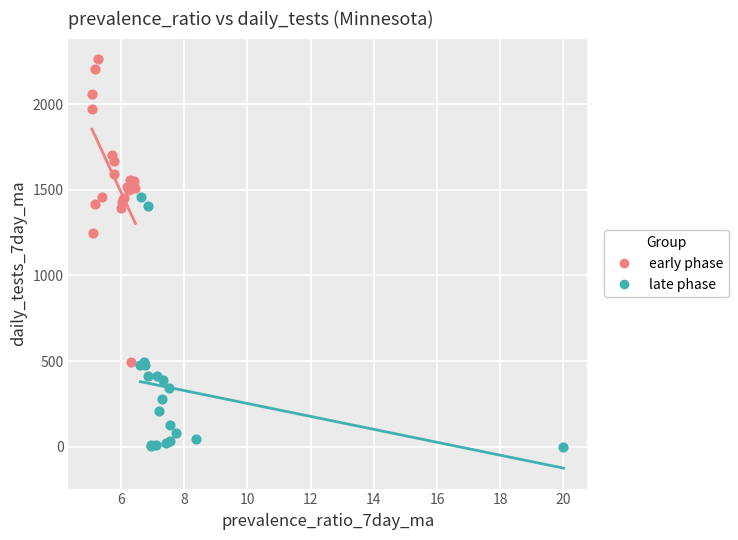

Which series has the largest Y range (max minus min)?

early phase